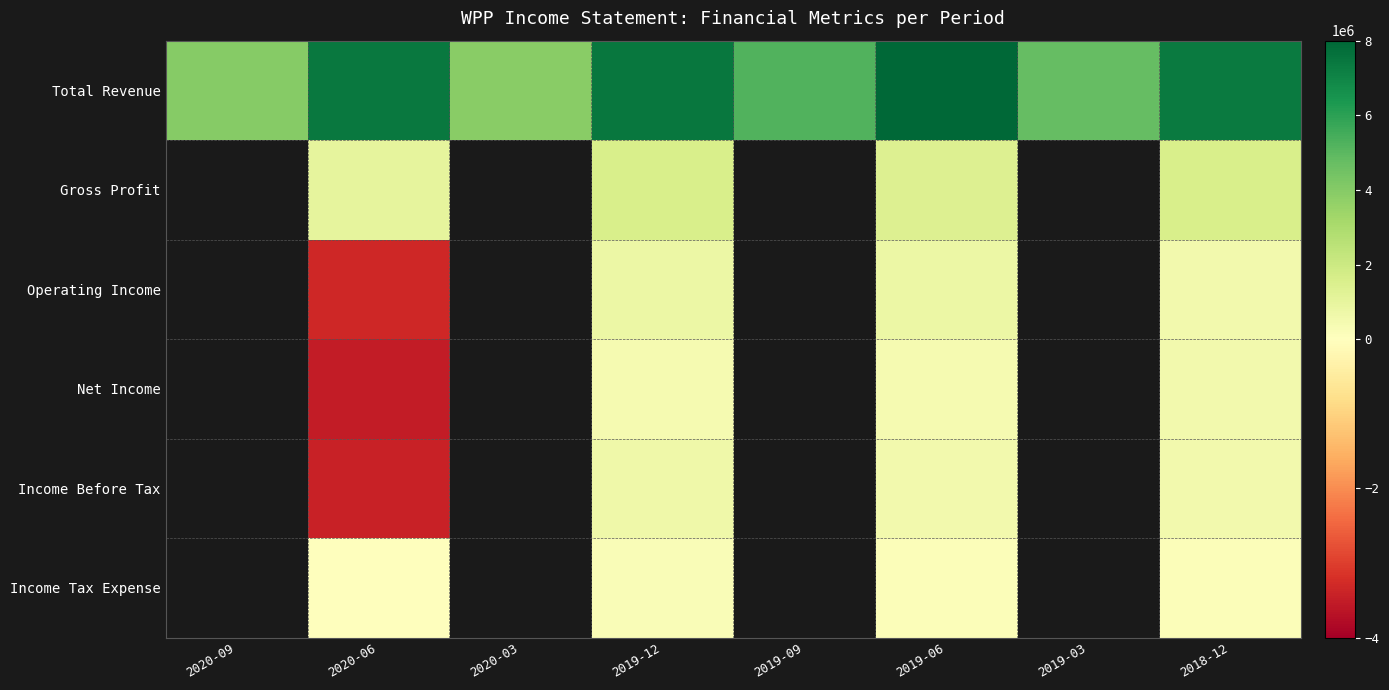

What is the smallest value displayed?

-3506000.0